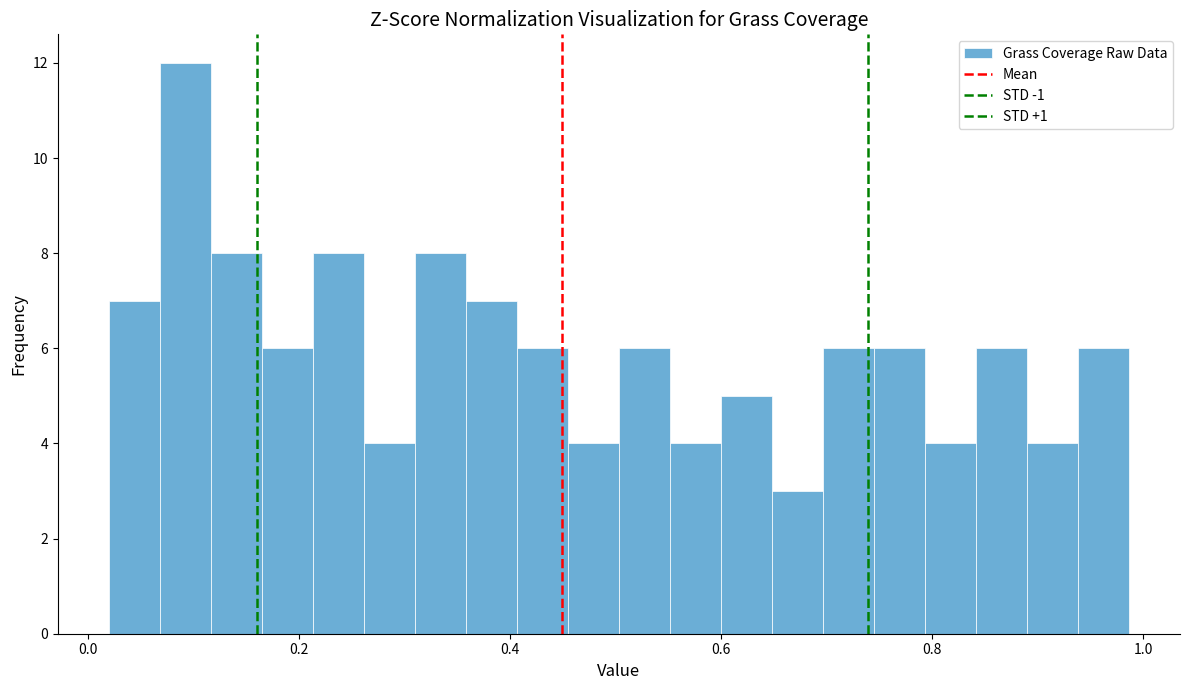

Read against the x-axis, roughly where is the centre of the tallest bar?

0.10